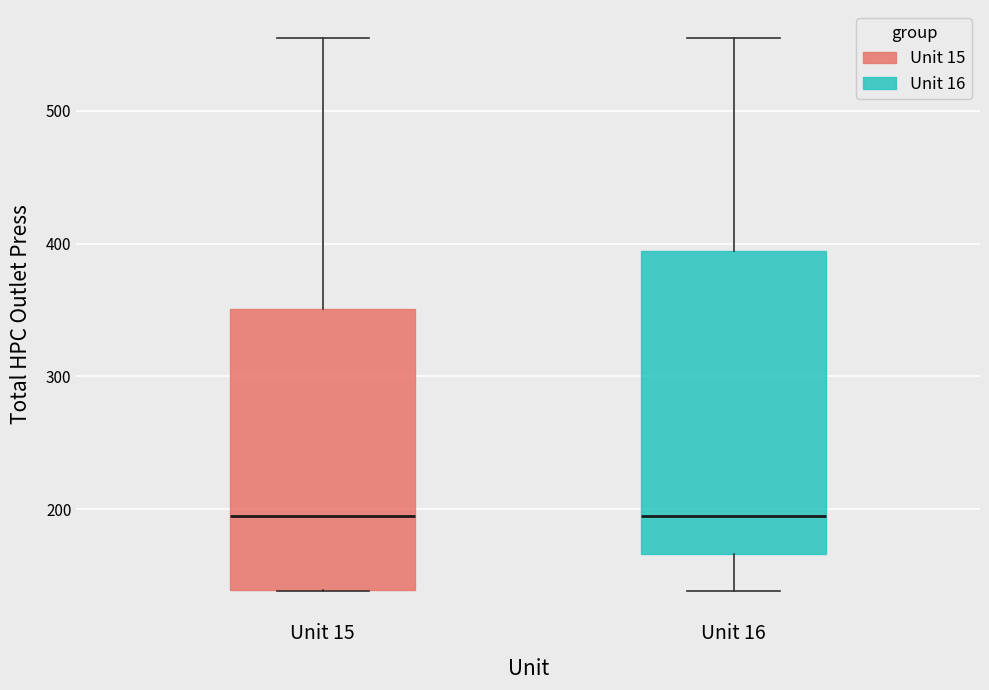

Reading left to right, read every box against the y-axis: the position of its median line, the range the box covers, and the ends of its whiskers. The values are not printed on the chart, so give them approximately, as read against the axis.

Unit 15: median 190, box 140 to 350, whiskers 140 to 560
Unit 16: median 200, box 170 to 390, whiskers 140 to 560